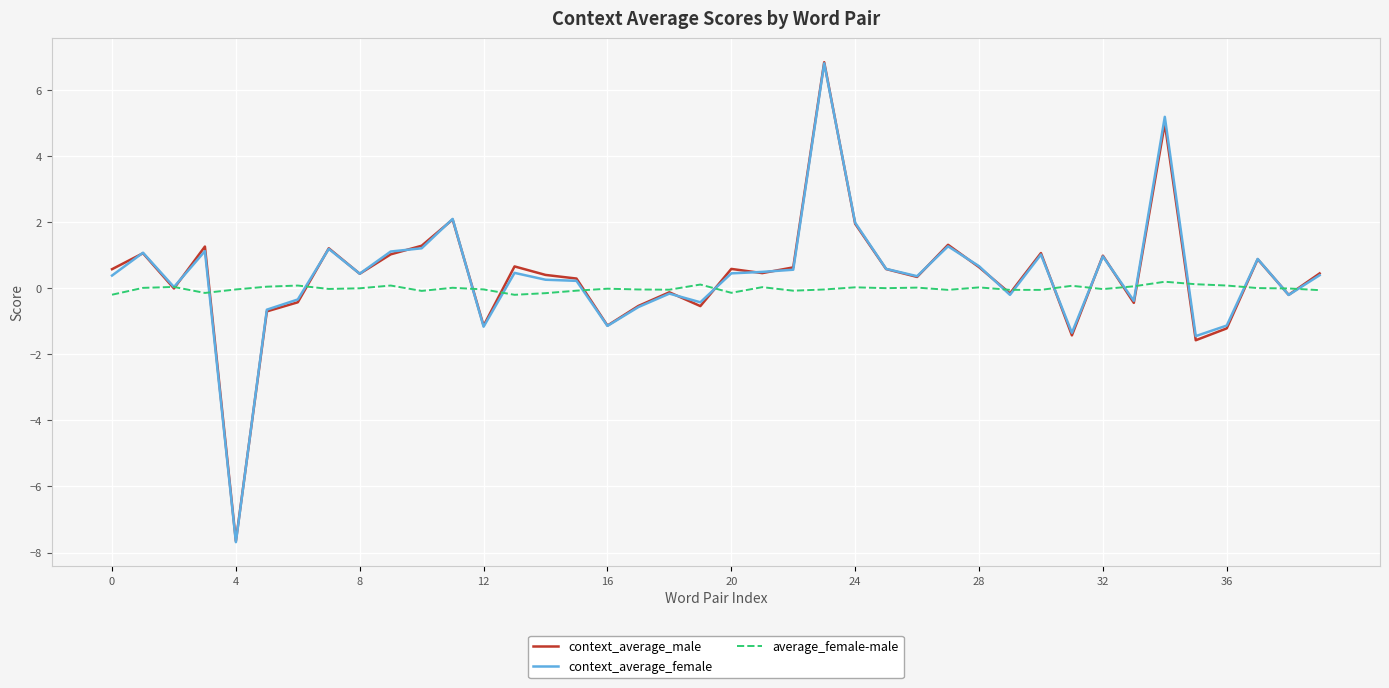

Which series has the largest range (max minus min)?

context_average_male